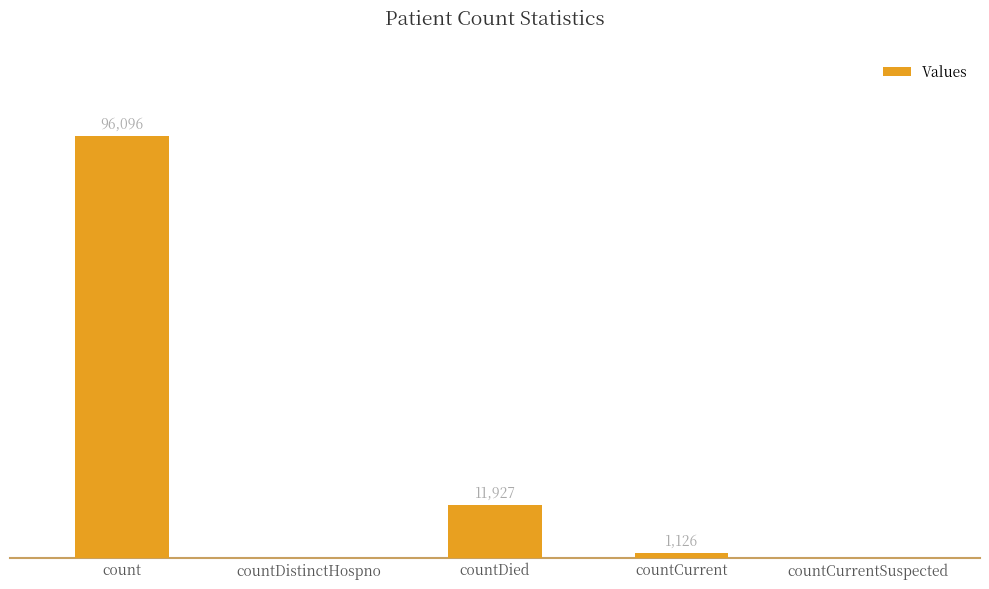

Which has a higher value, countCurrent or countDistinctHospno?

countCurrent